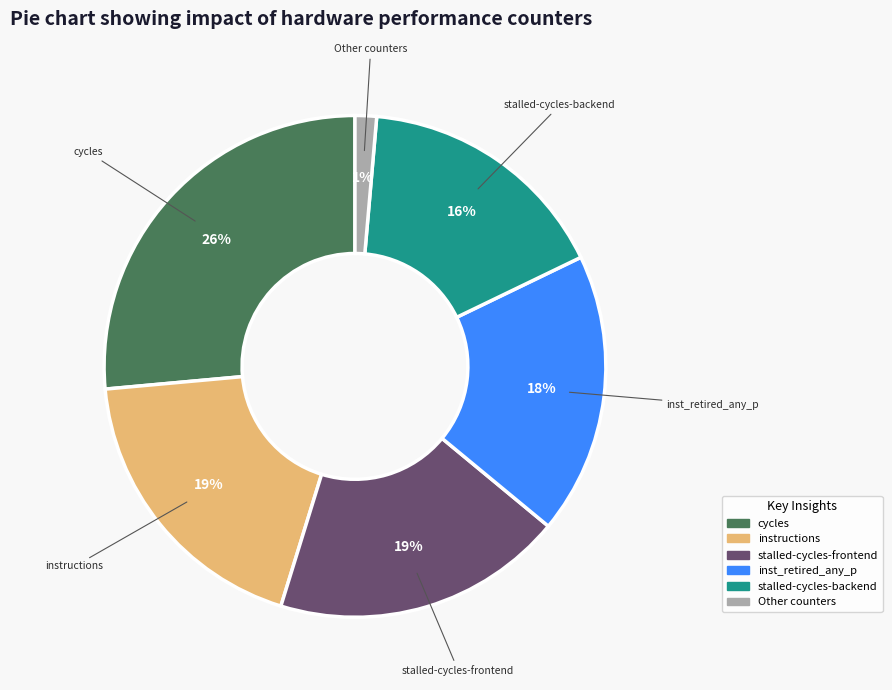

To the nearest percent, what is the average slice percentage?

17%